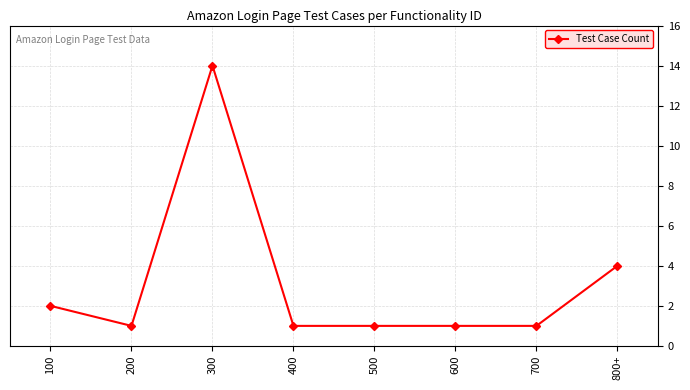

Which category has the highest value across all series?

300